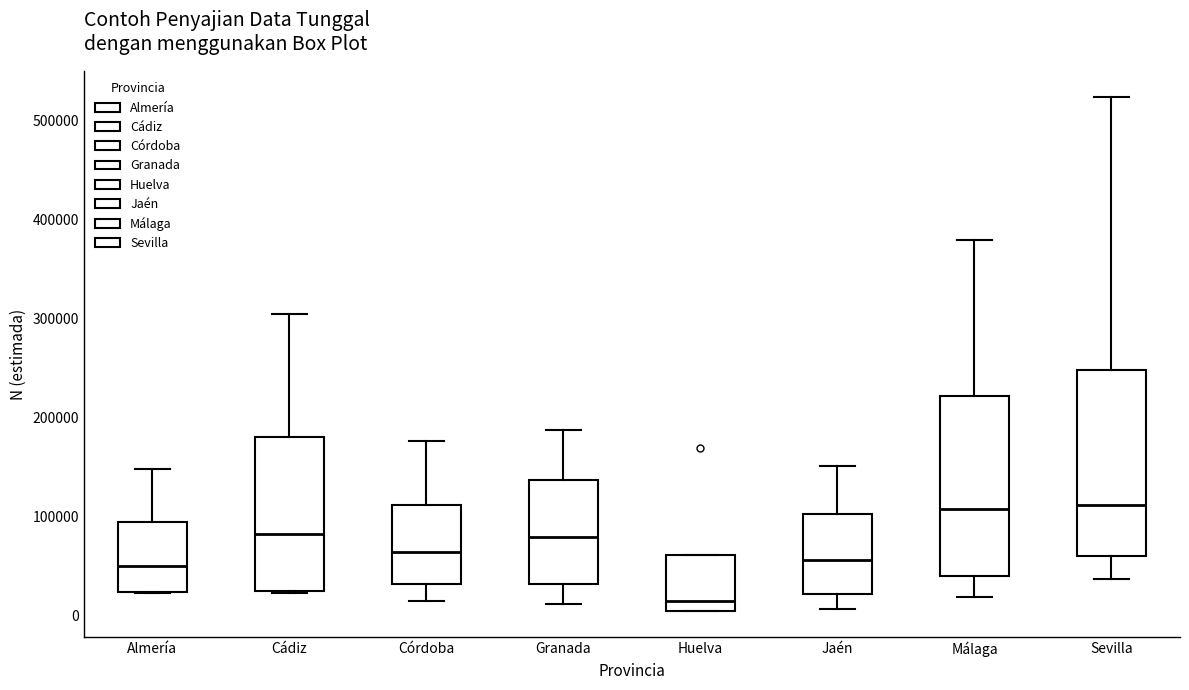

Reading left to right, read every box against the y-axis: the position of its median line, the range the box covers, and the ends of its whiskers. The values are not printed on the chart, so give them approximately, as read against the axis.

Almería: median 50000, box 20000 to 90000, whiskers 20000 to 150000
Cádiz: median 80000, box 20000 to 180000, whiskers 20000 to 300000
Córdoba: median 60000, box 30000 to 110000, whiskers 10000 to 180000
Granada: median 80000, box 30000 to 140000, whiskers 10000 to 190000
Huelva: median 10000, box 0 to 60000, whiskers 0 to 60000
Jaén: median 60000, box 20000 to 100000, whiskers 10000 to 150000
Málaga: median 110000, box 40000 to 220000, whiskers 20000 to 380000
Sevilla: median 110000, box 60000 to 250000, whiskers 40000 to 520000